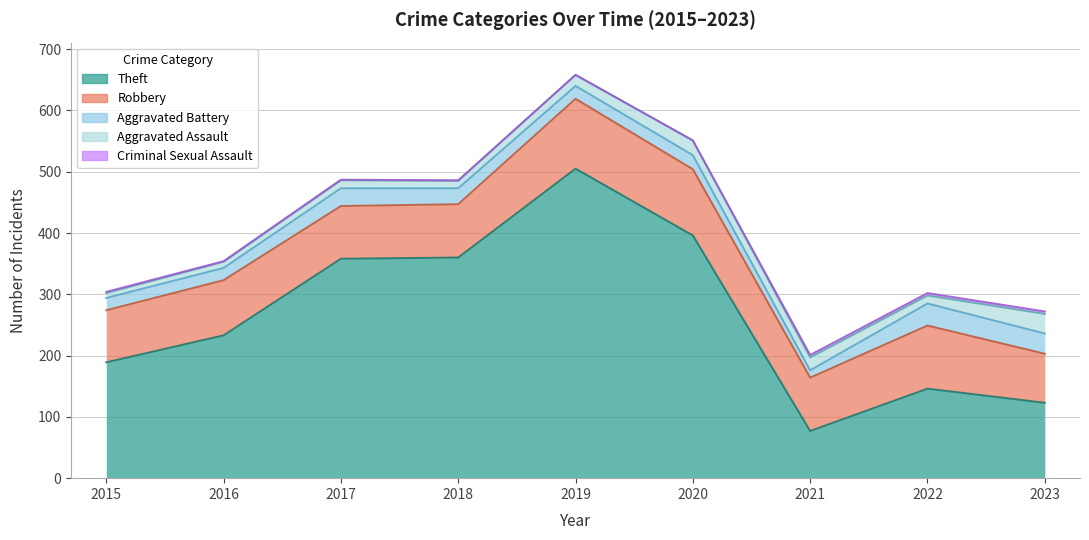

What is the difference between the second highest and minimum values in the Aggravated Battery series?

21